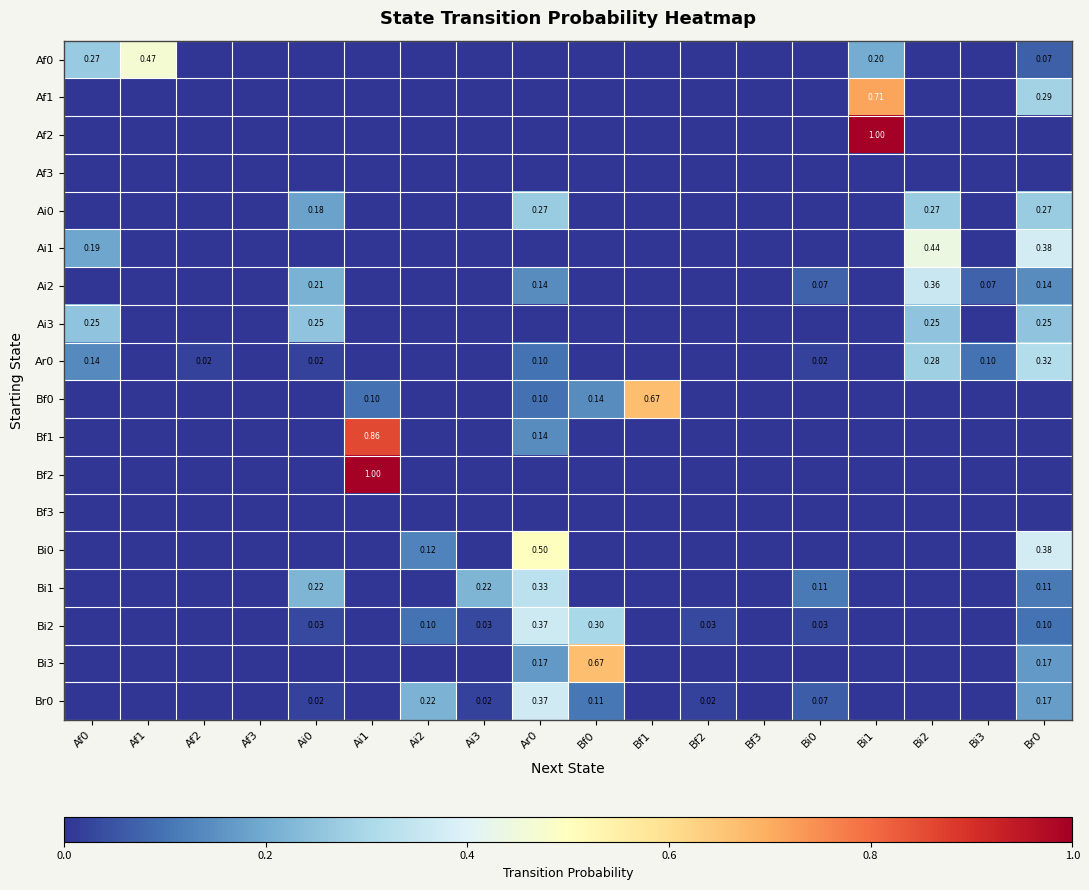

Count the number of categories in the chart.

18